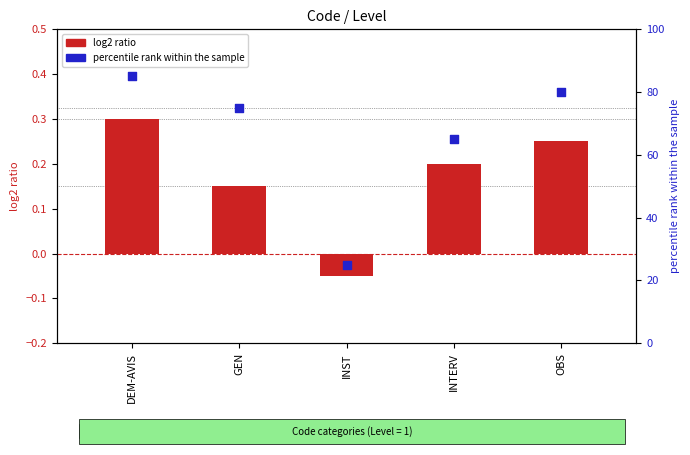

What are all the series names shown in the legend?

log2 ratio, percentile rank within the sample